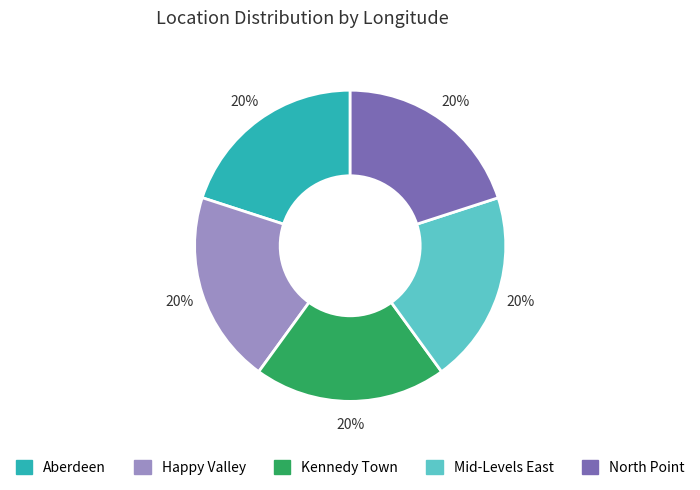

What is the ratio of the value at Aberdeen to the value at Happy Valley?

1.0